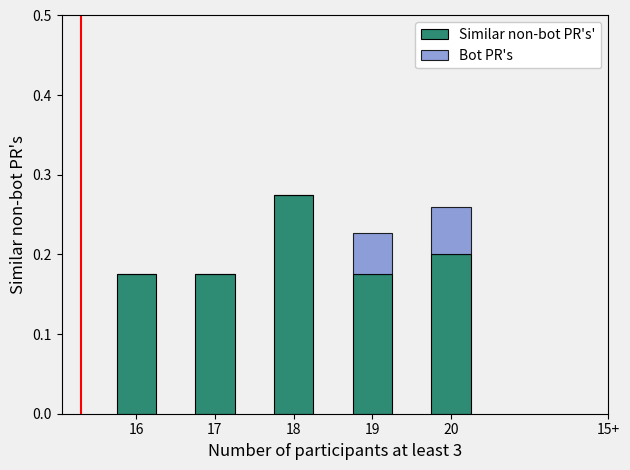

The Similar non-bot PR's' series shows 0.2 at 19. True or false?

True